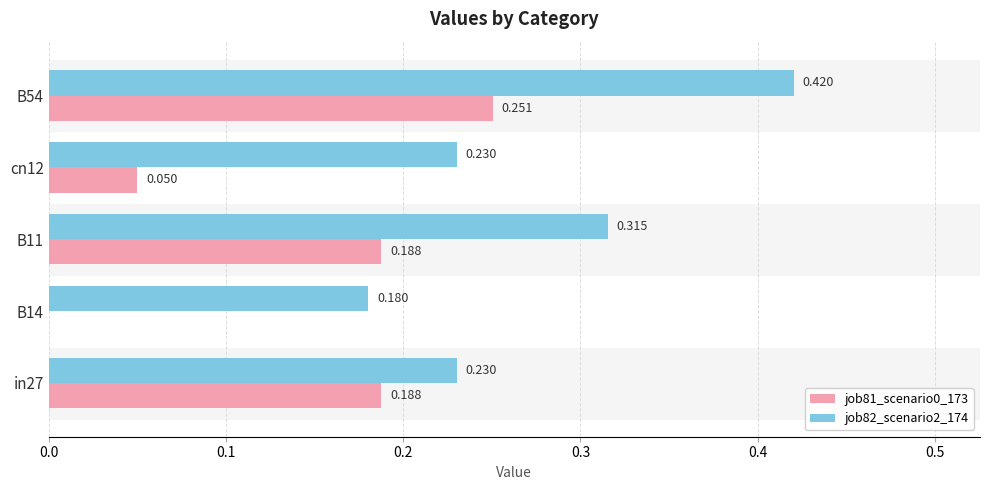

Is the value of job81_scenario0_173 at B54 greater than the value of job82_scenario2_174 at B14?

Yes